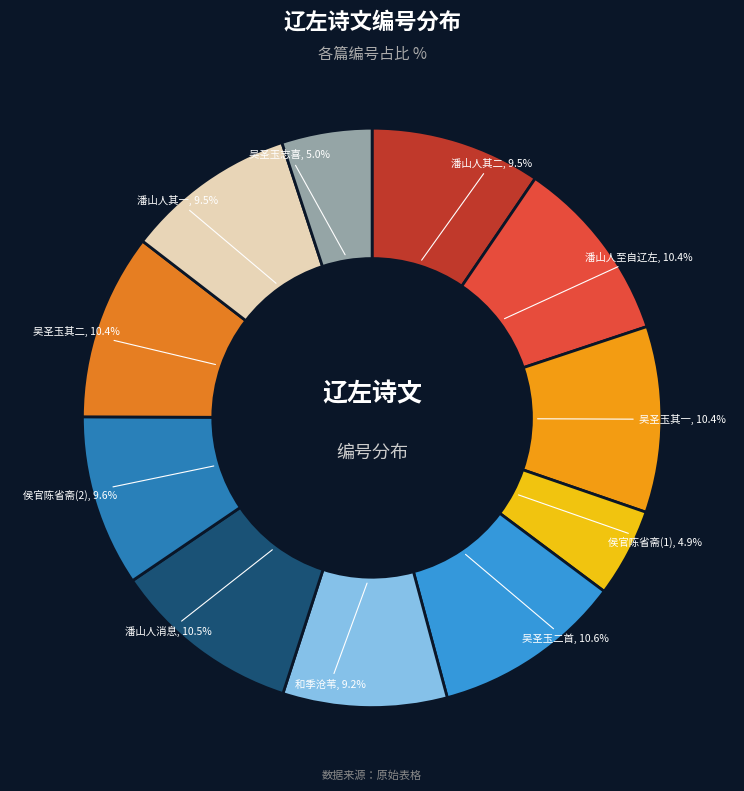

Which has a higher value, 潘山人至自辽左 or 侯官陈省斋(2)?

潘山人至自辽左